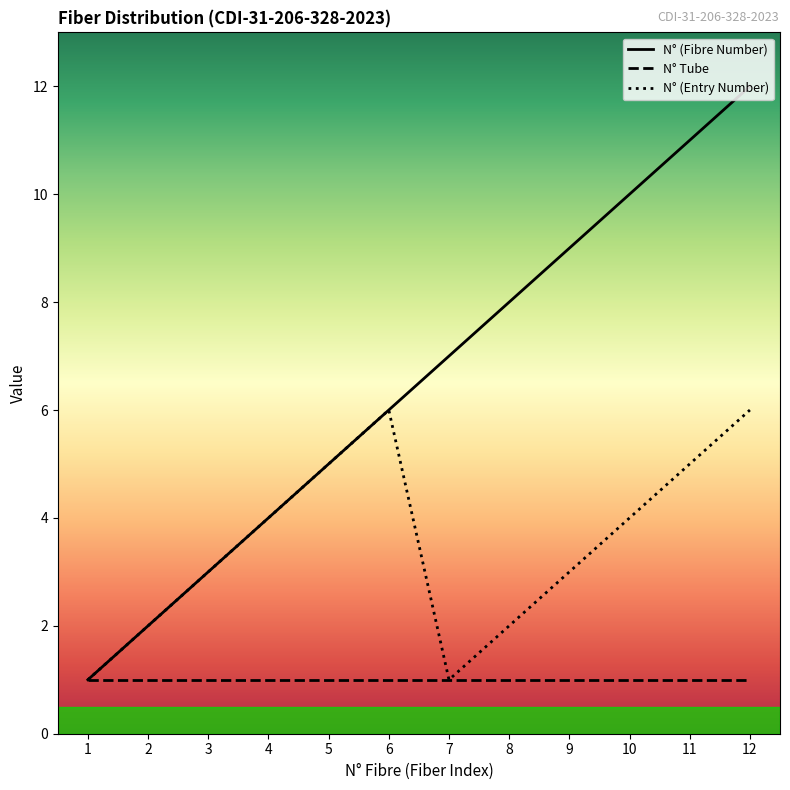

How many lines are shown in the chart?

3